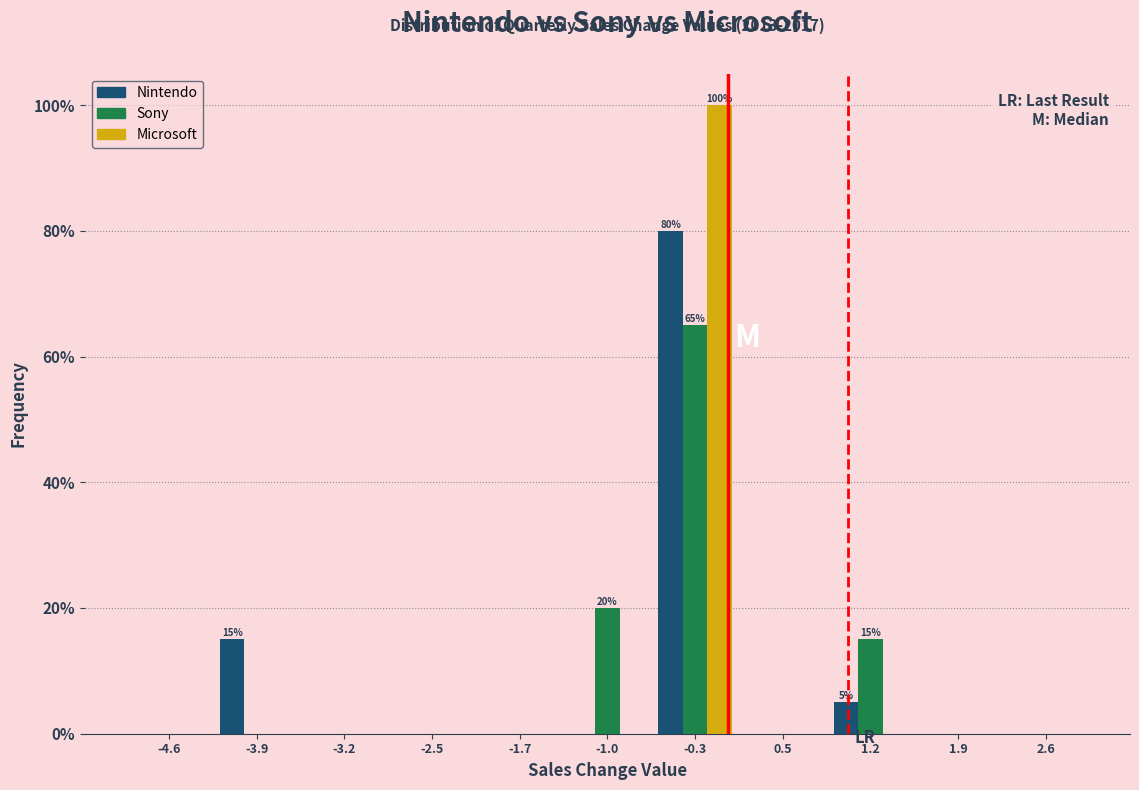

In the Sony series, which range on the x-axis has the tallest bar?

-0.6 to 0.1